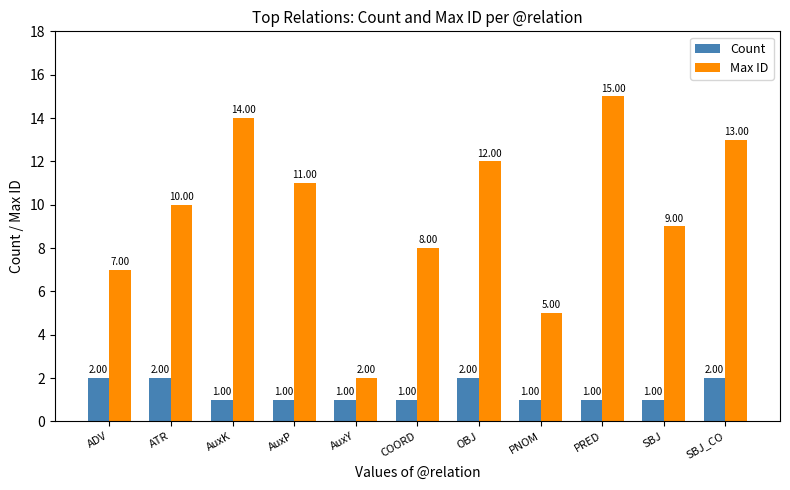

What is the maximum value shown in the chart?

15